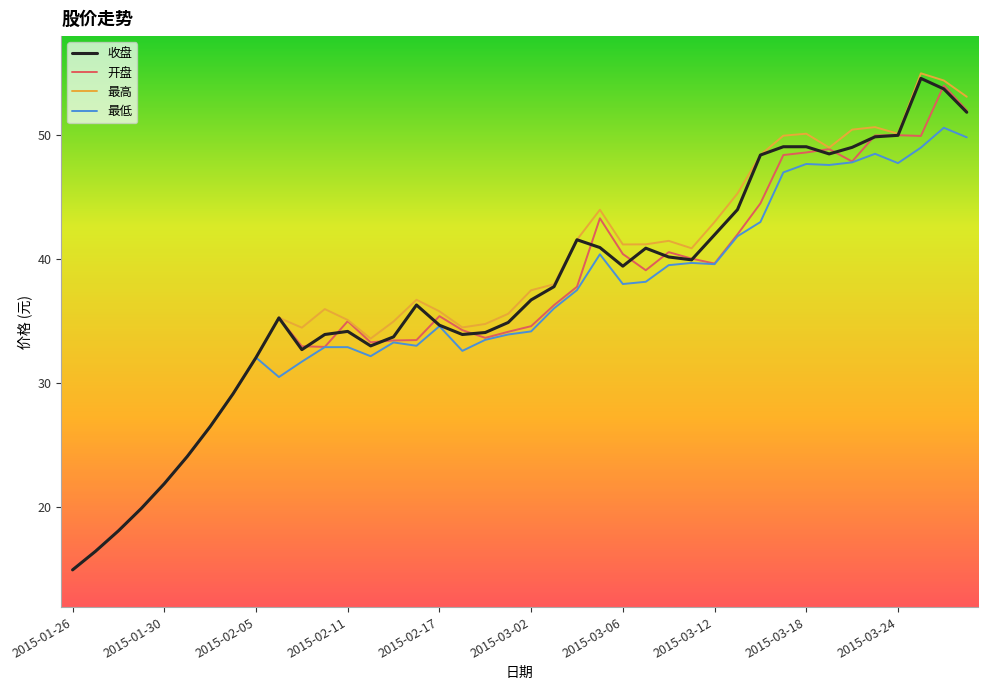

Which series has the widest spread of values?

最高